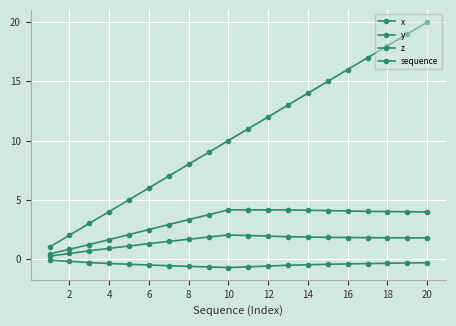

How many lines are shown in the chart?

4